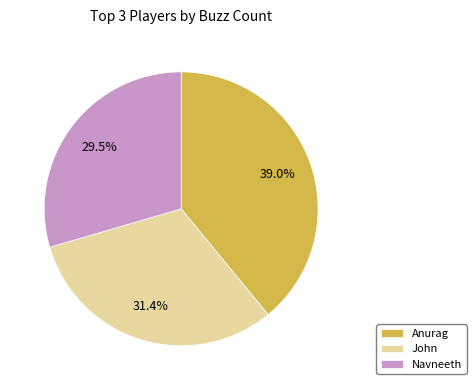

Does any single category account for the majority?

No